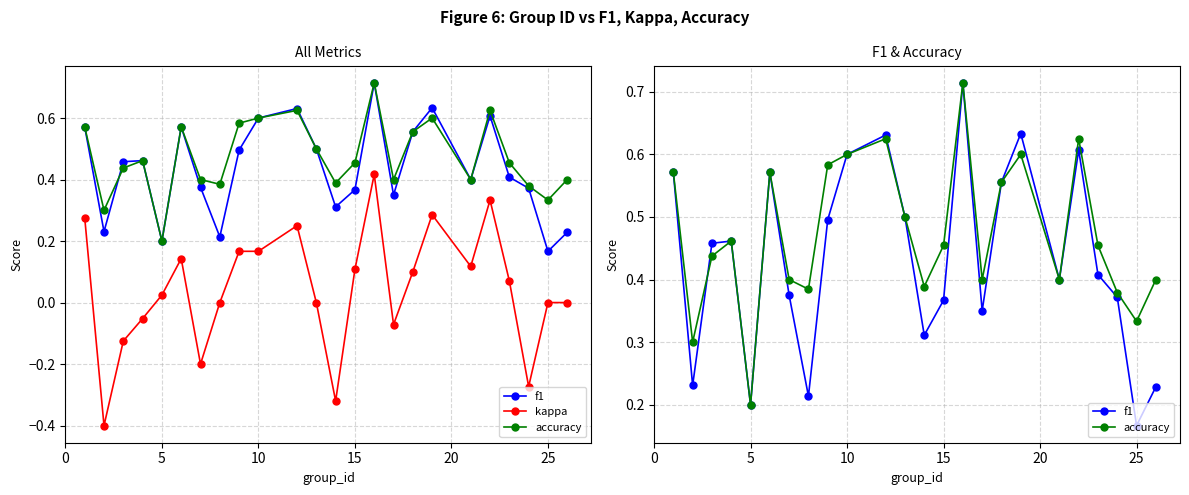

Is the value of accuracy at 19 greater than the value of kappa at 17?

Yes